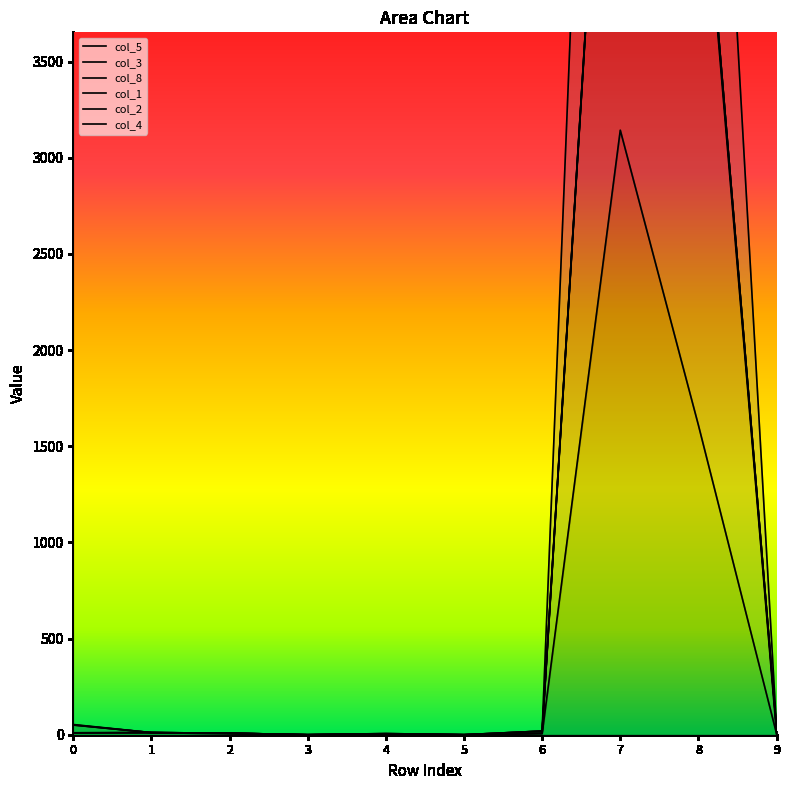

Where is the first local minimum for col_3?

3